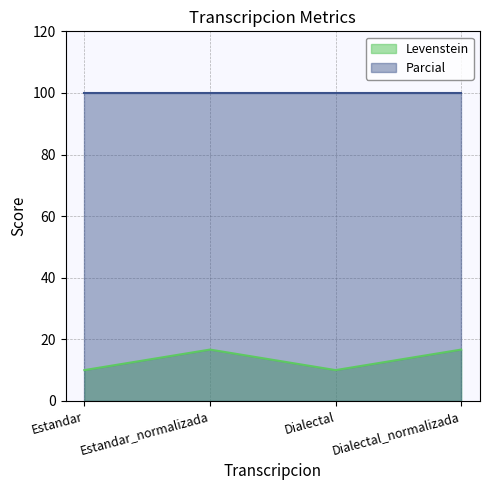

Is it true that the value at Estandar is 16.9?

False